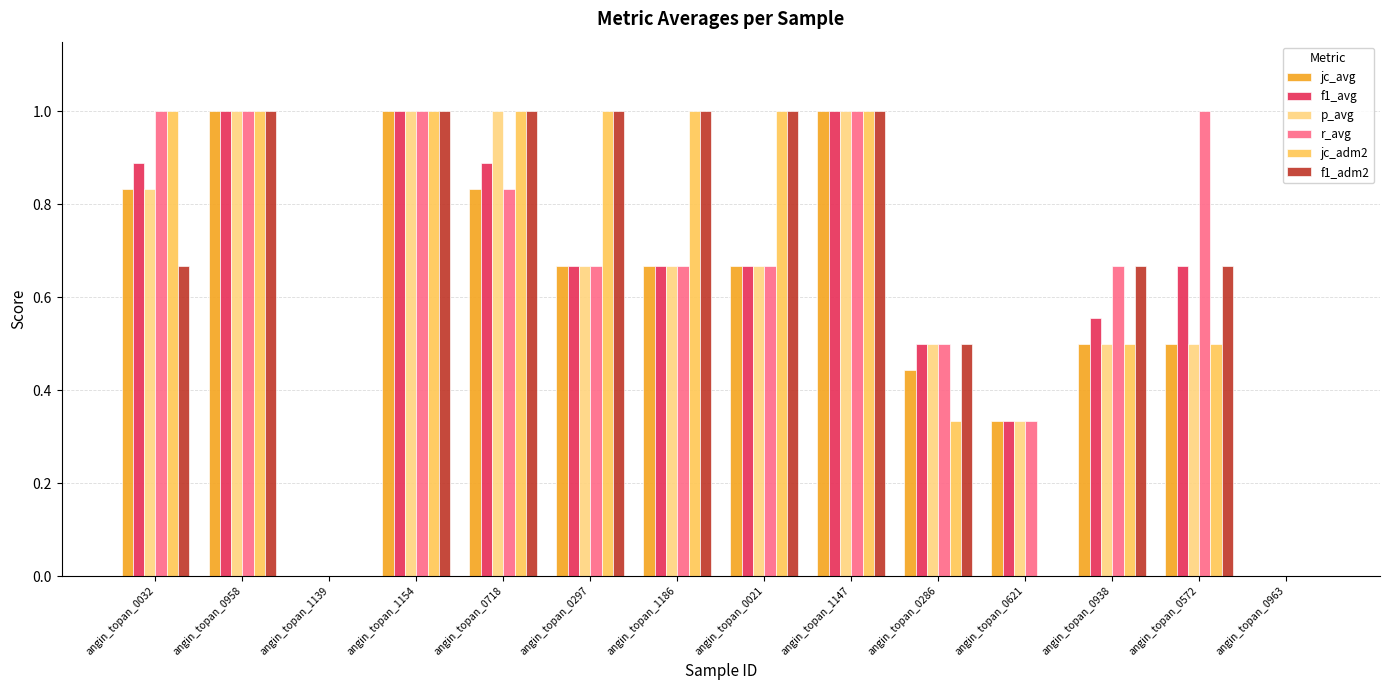

How many groups of bars are there?

14